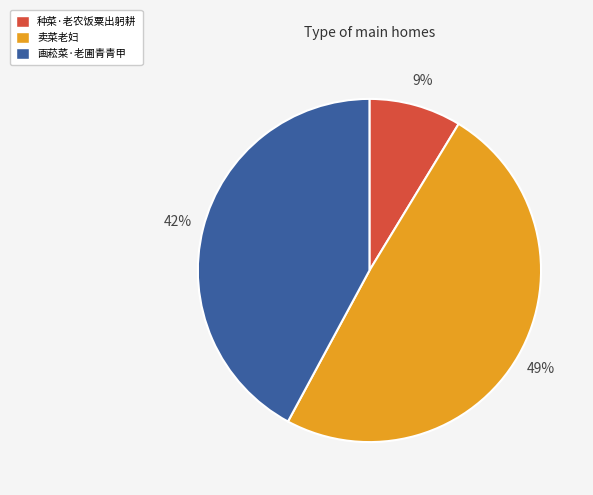

Is the sum of 画菘菜·老圃青青甲 and 种菜·老农饭粟出躬耕 greater than half?

Yes